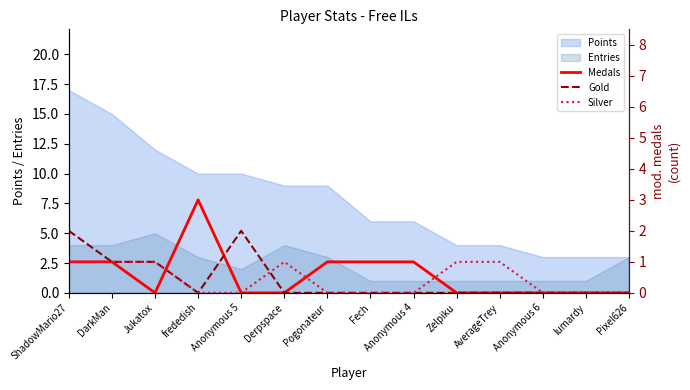

Read the Entries value at Derpspace.

4